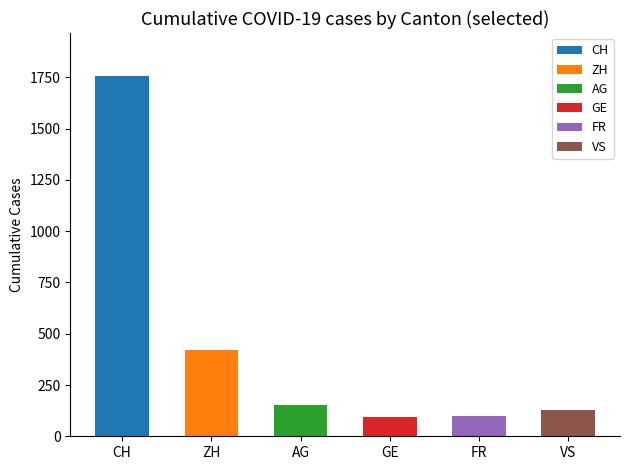

What is the difference between the maximum and minimum values?

1664